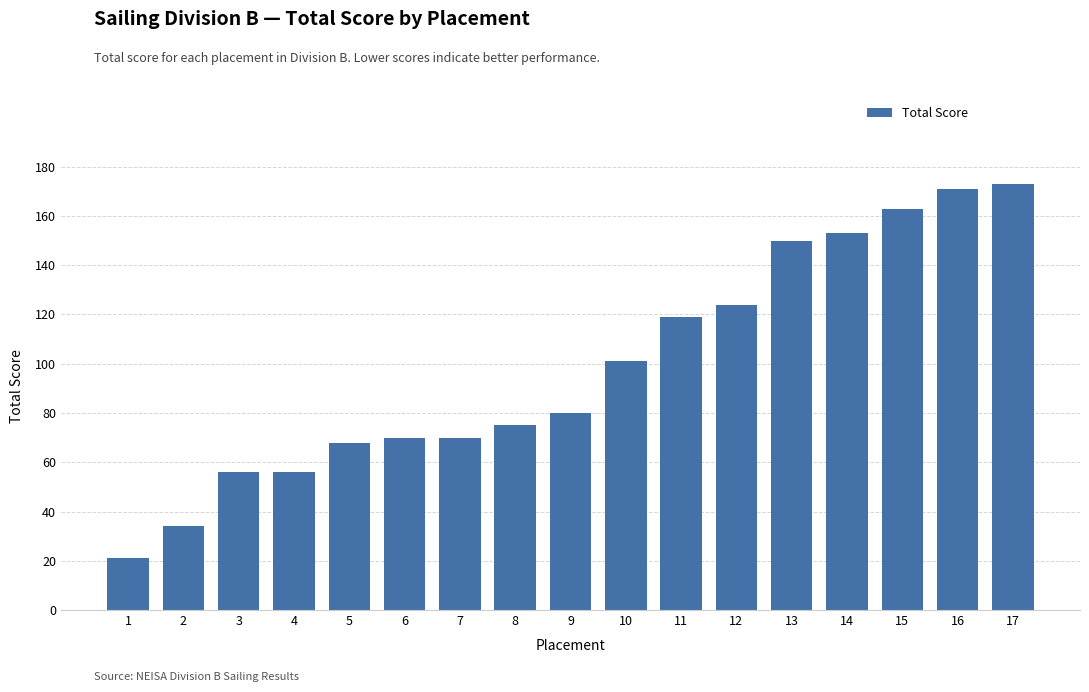

The value at 17 is 173. True or false?

True